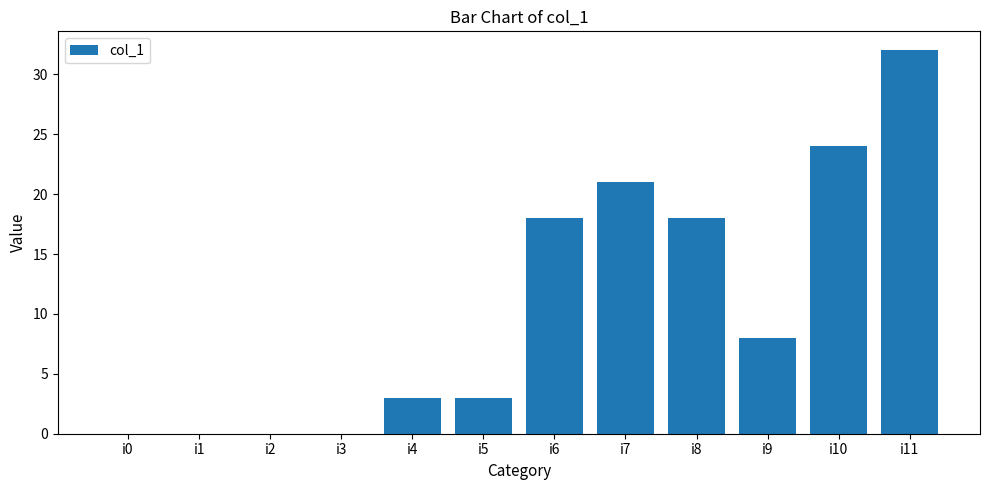

What is the change in value from i0 to i8?

+18